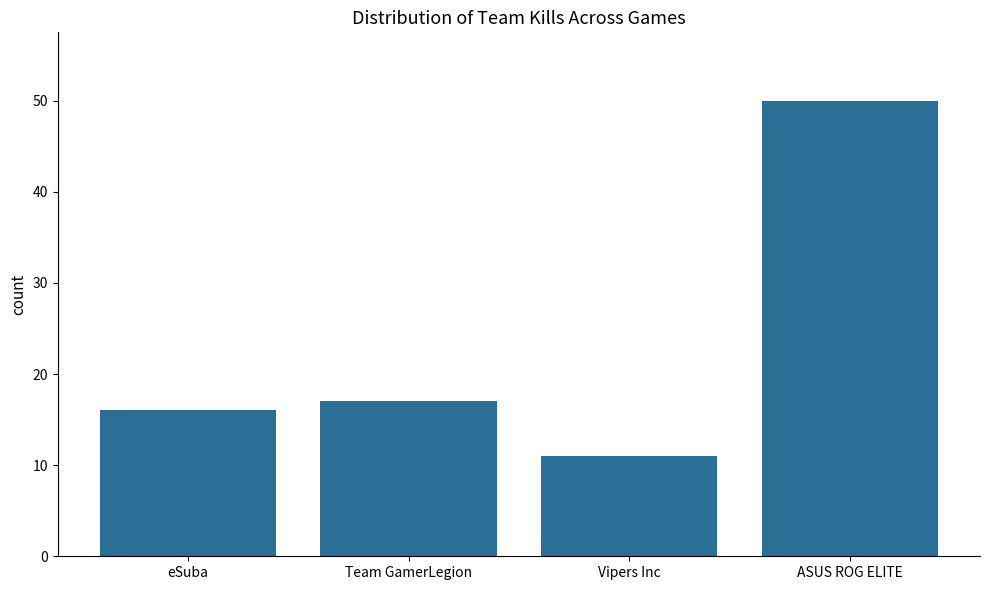

Which category has the lowest value across all series?

Vipers Inc